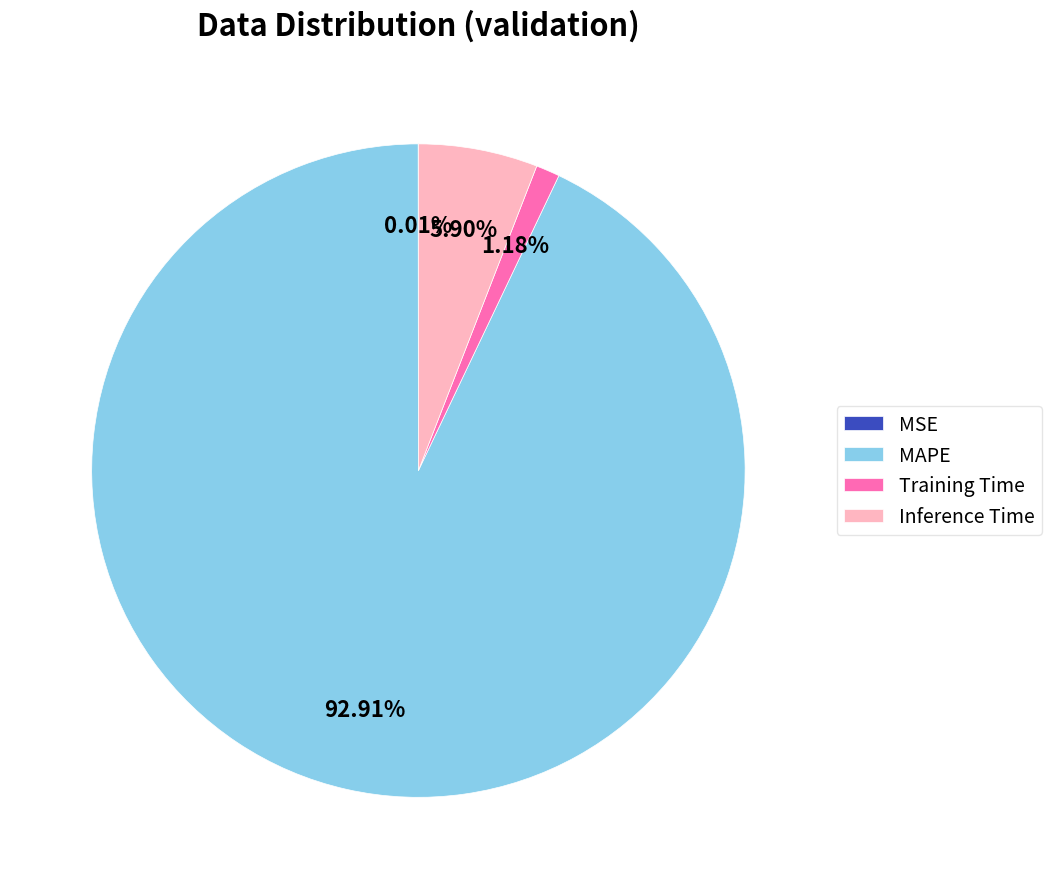

To the nearest percent, what portion does Inference Time represent?

6%